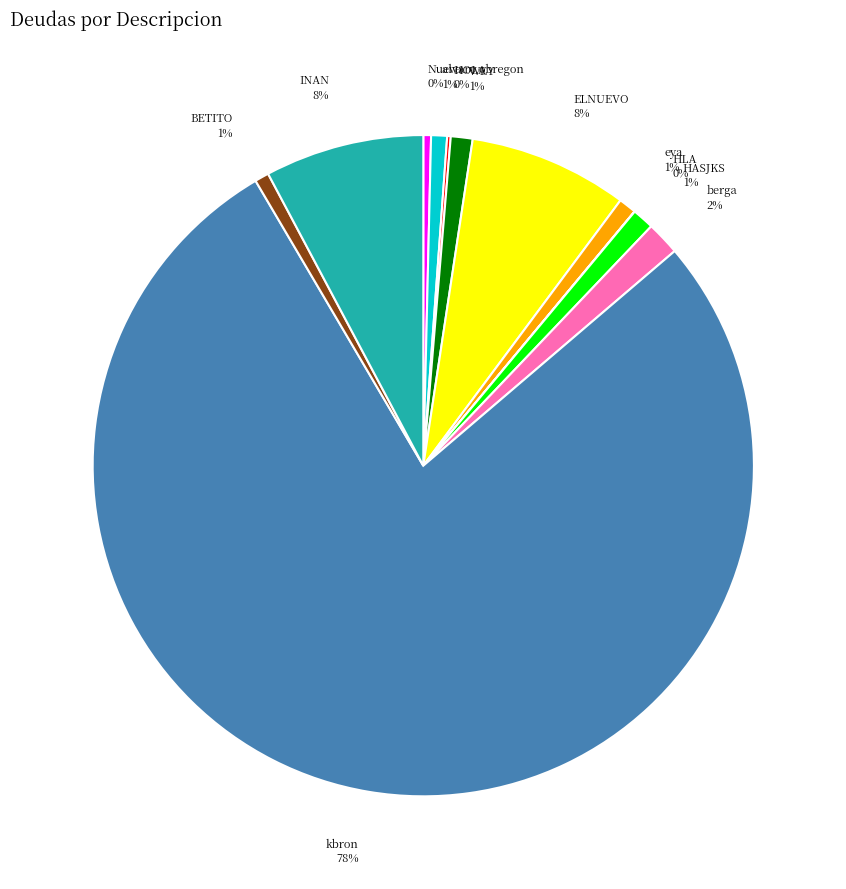

True or false: Nuevo 0% accounts for 0% of the total.

True